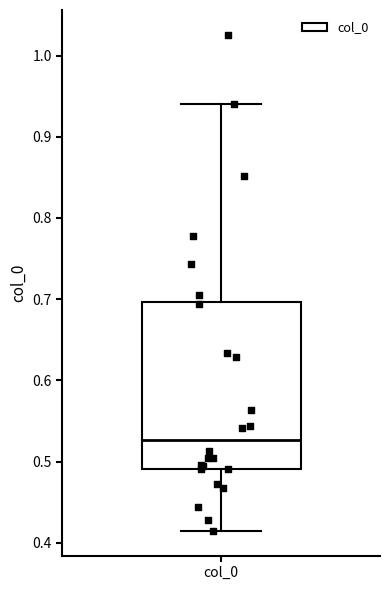

Read this box plot against the y-axis: the position of the median line, the range covered by the box, and the ends of both whiskers. The values are not printed on the chart, so give them approximately, as read against the axis.

median 0.53, box 0.49 to 0.70, whiskers 0.41 to 0.94